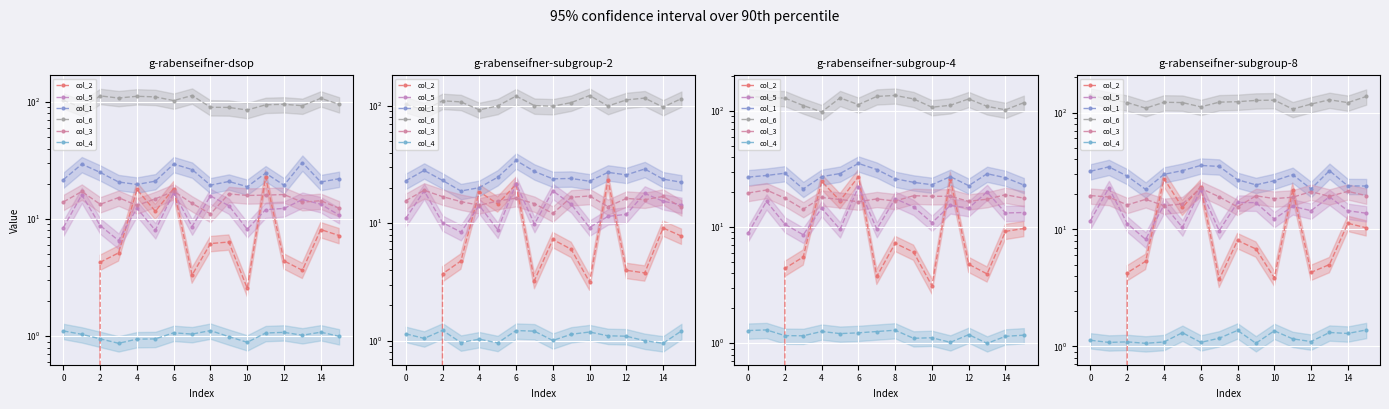

List the series in order of their peak value, lowest first.

col_4, col_3, col_5, col_2, col_1, col_6